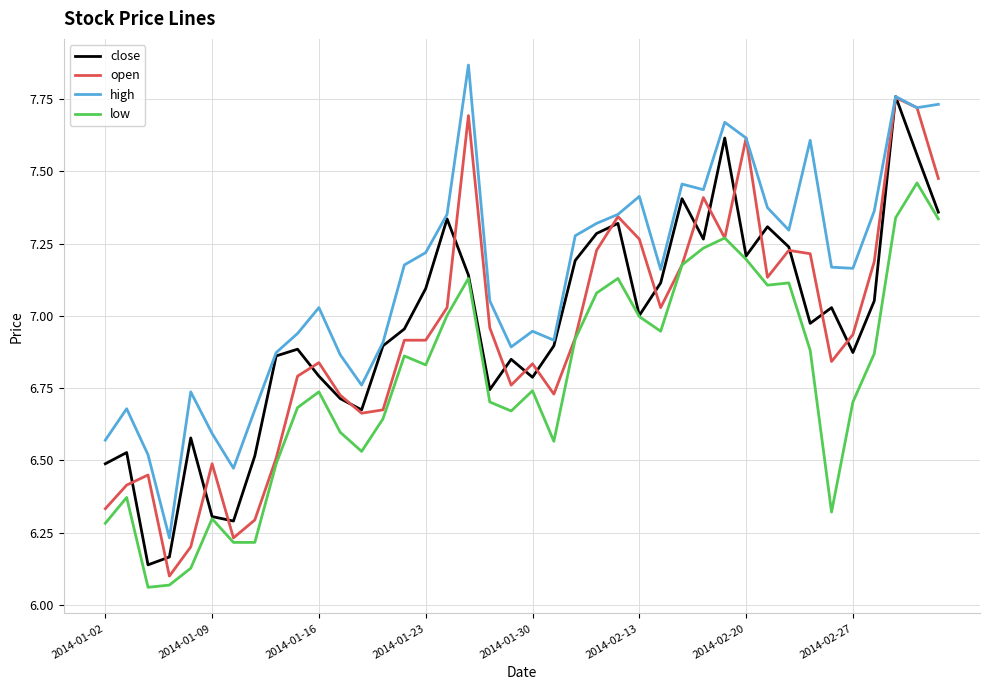

What is the difference between the second highest and second lowest values in the high series?

1.3